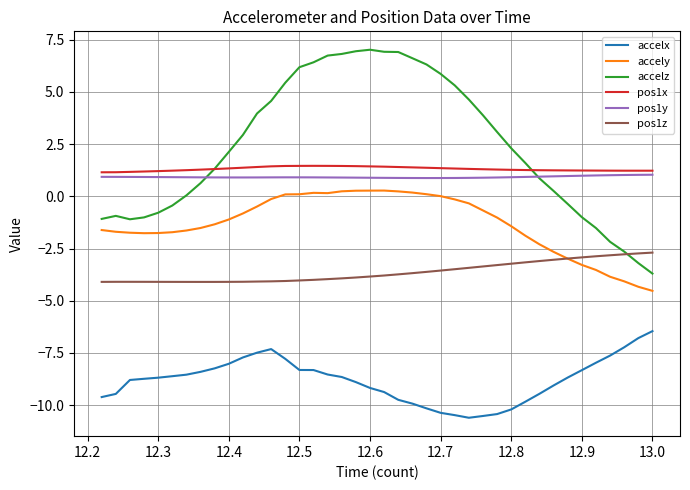

True or false: accelx and accelz intersect in this chart.

False